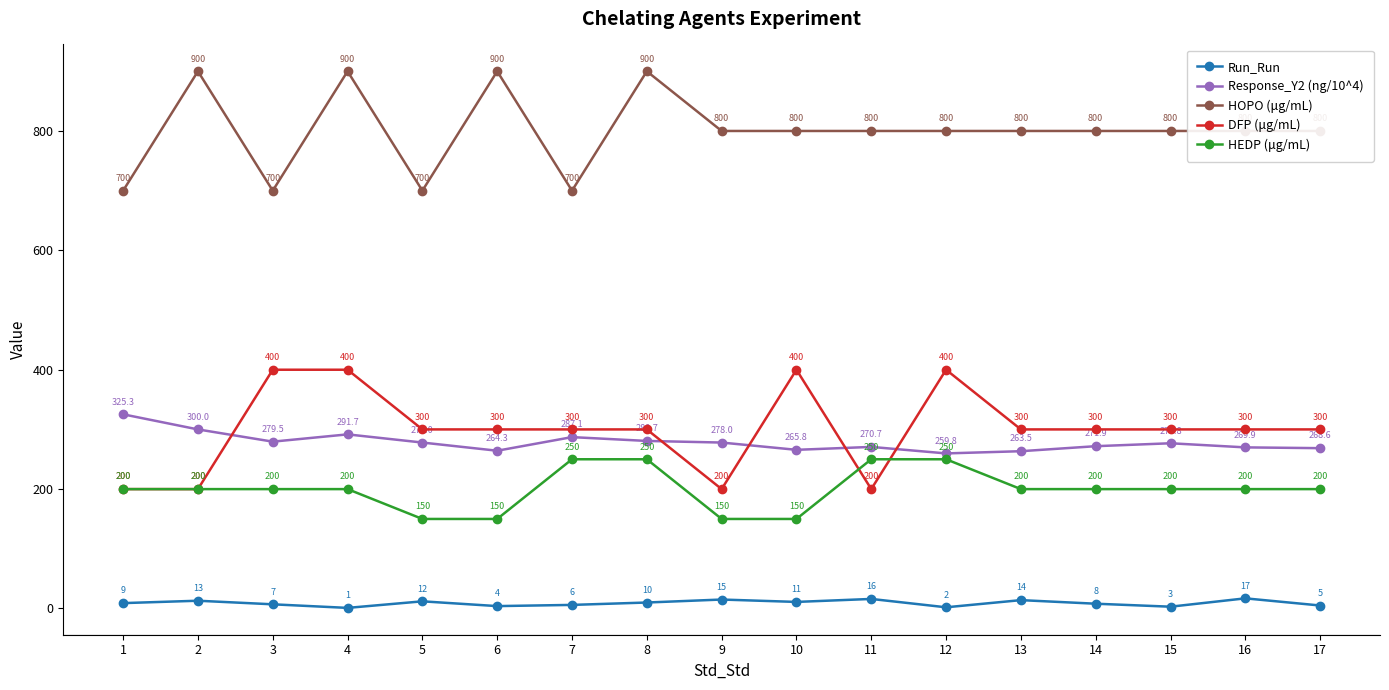

At which category is the sum across all series the highest?

4